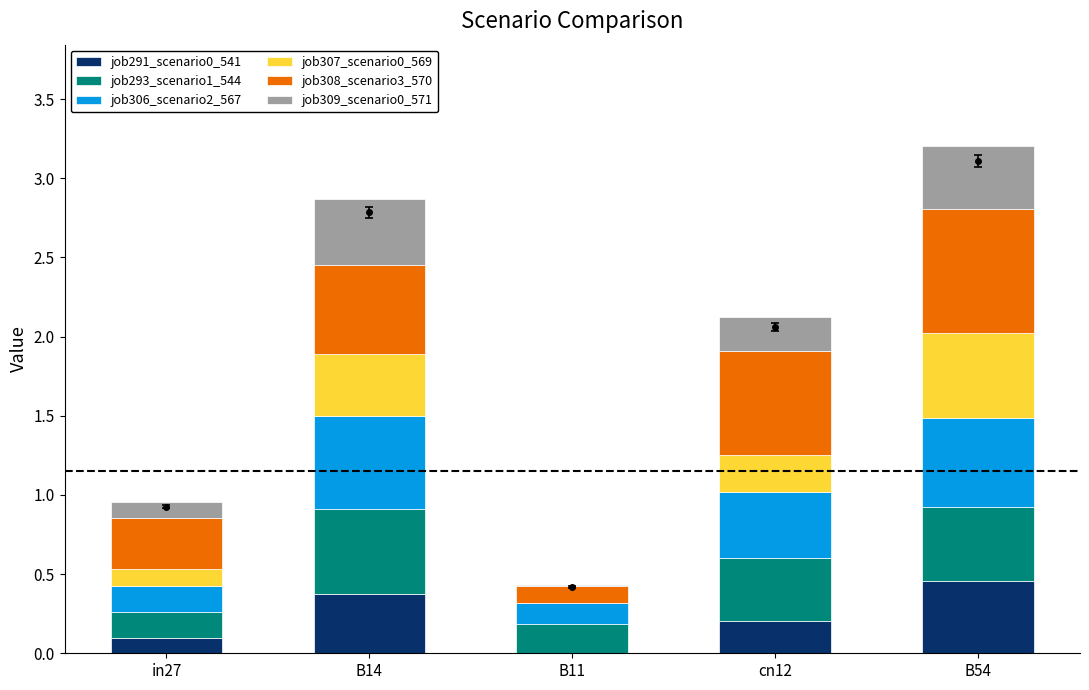

What is the total value across all series at cn12?

2.1